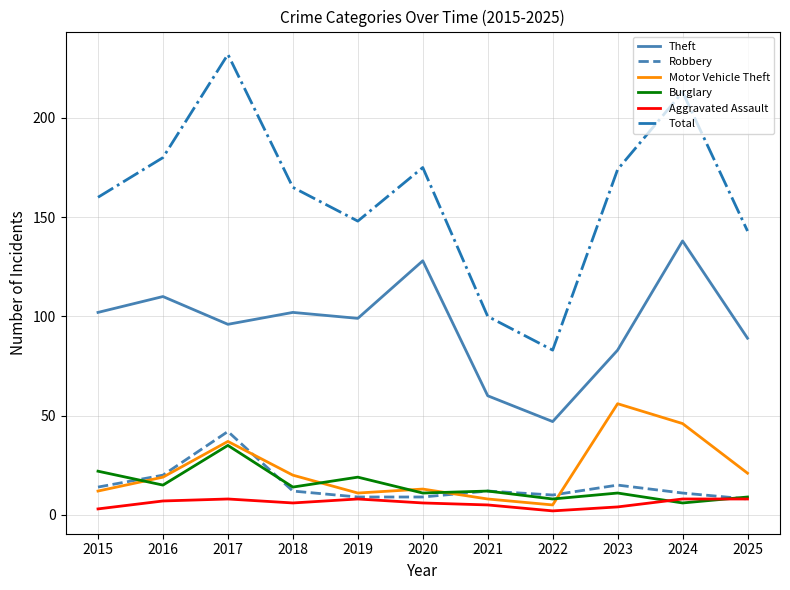

What is the total value across all series at 2021?

197